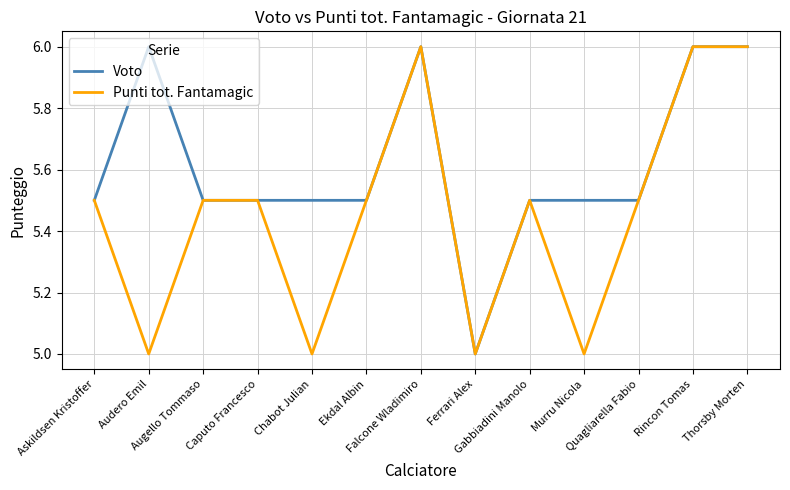

What is the highest value of the Voto series?

6.0